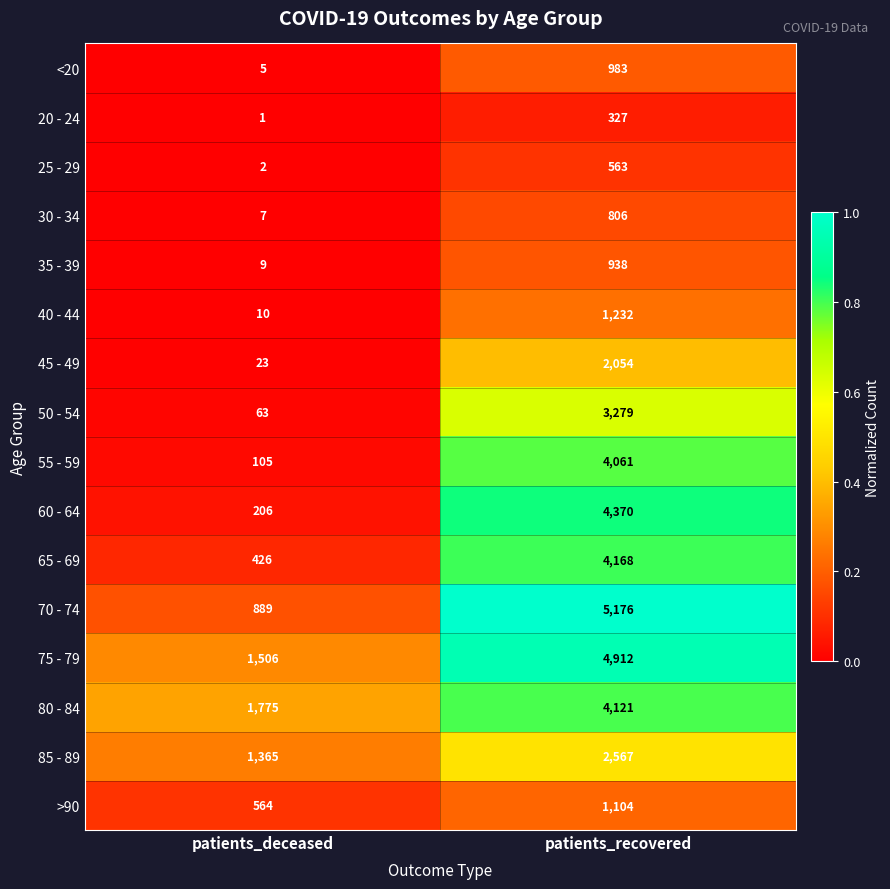

At which label is 45 - 49 closest to 1038?

patients_deceased